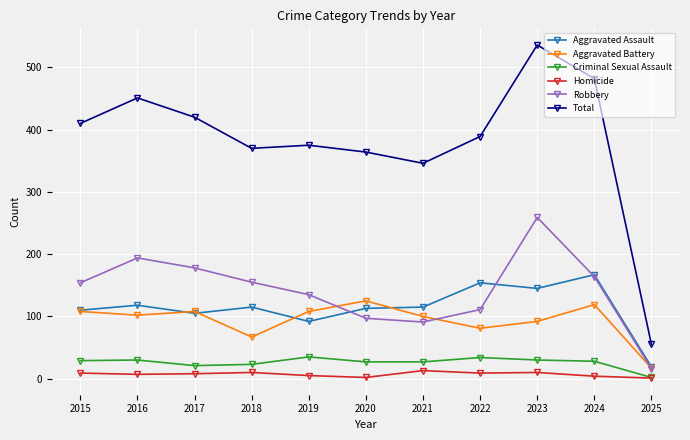

At which label is Total closest to 295?

2021